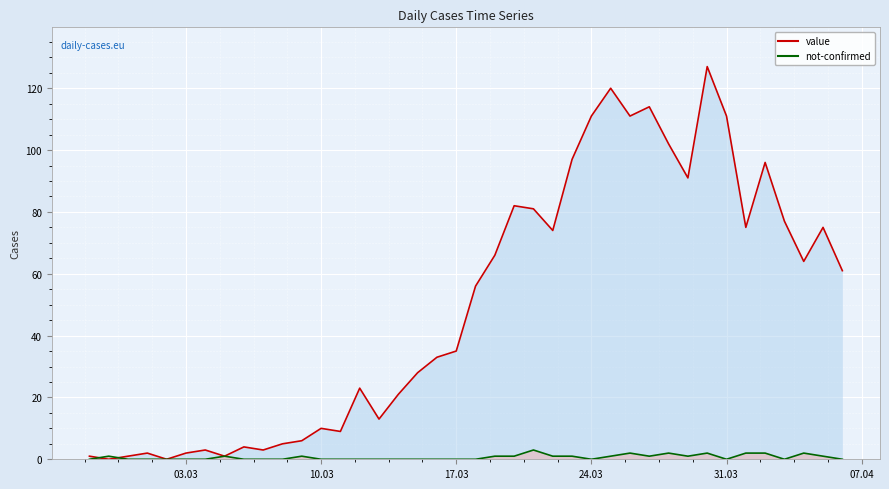

What is the value of the value point at the 19th from the left?

33